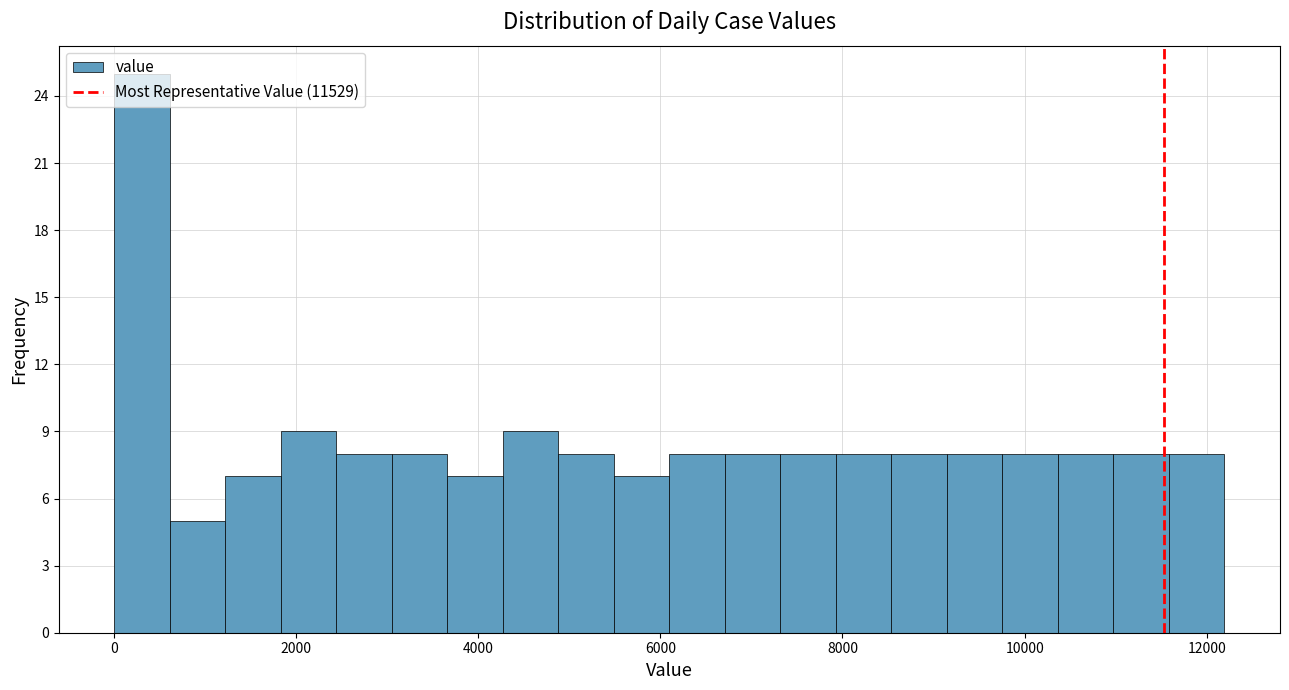

Around what value on the x-axis is the tallest bar? Give the approximate position of its centre, as read against the axis.

400